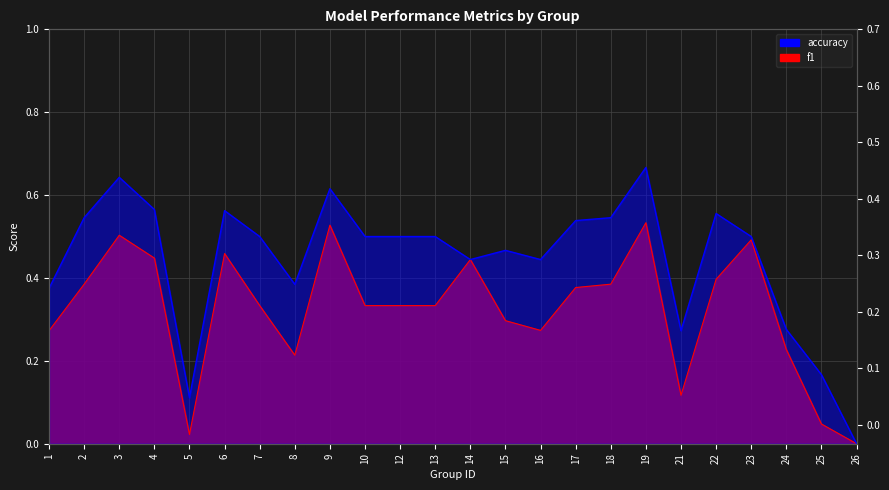

What is the difference between the highest and lowest values at 18?

0.2